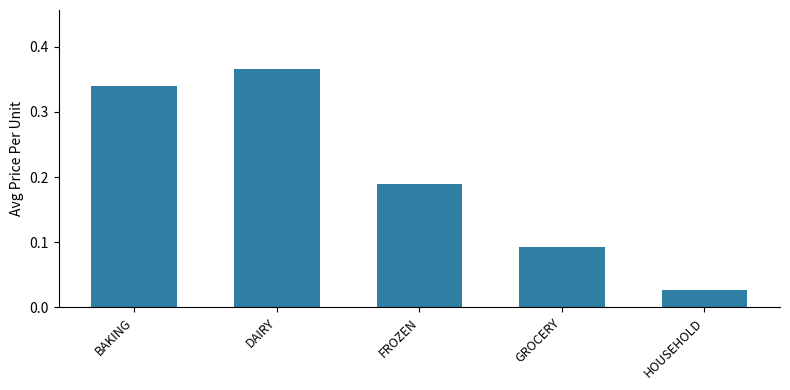

The value at BAKING is 0.2. True or false?

False